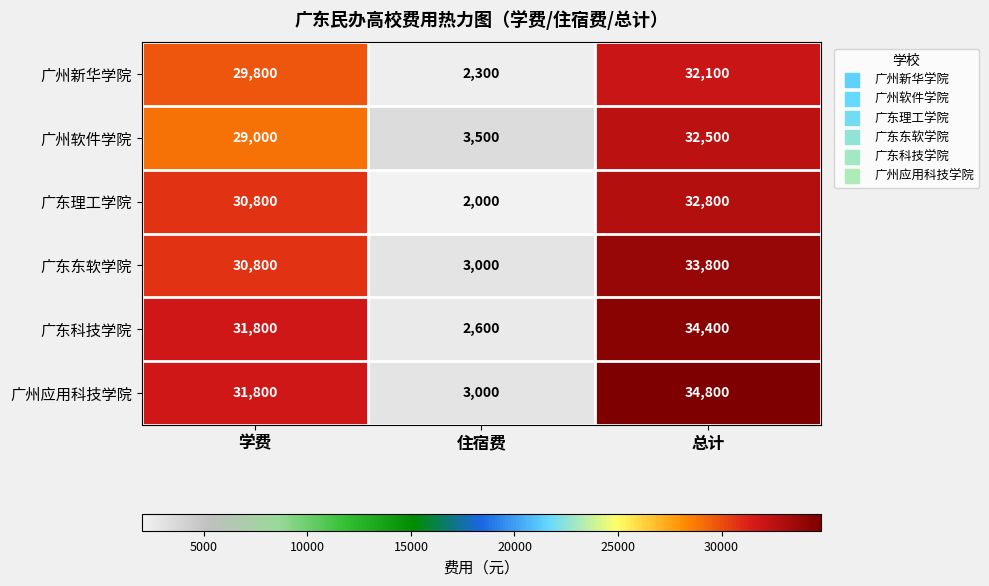

What is the sum of all 广州软件学院 values?

65000